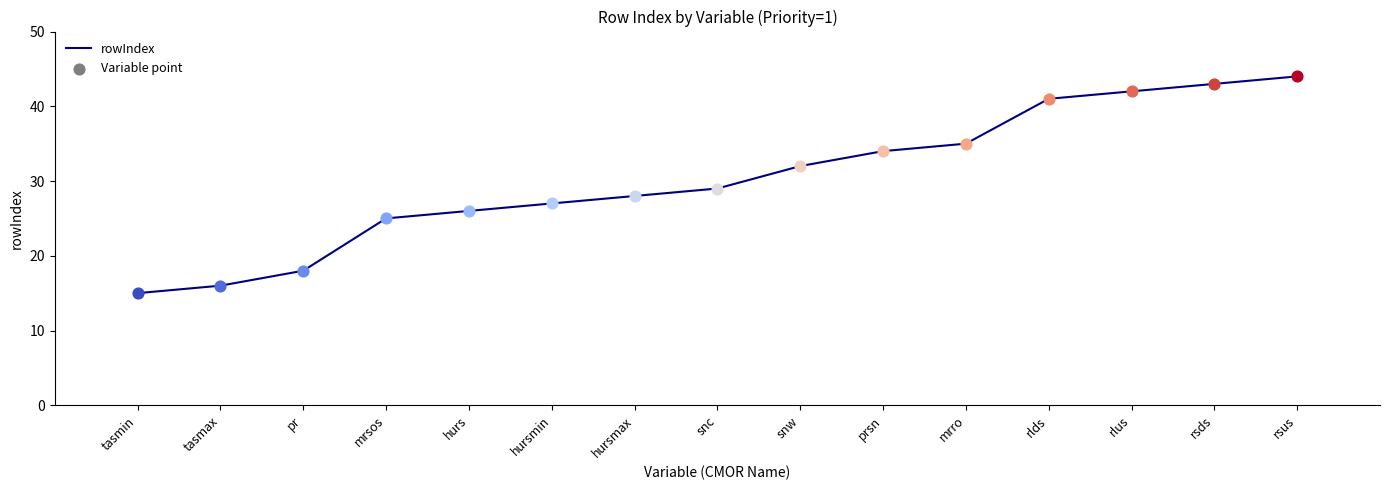

Approximately how many times larger is the value at tasmin compared to tasmax?

0.9